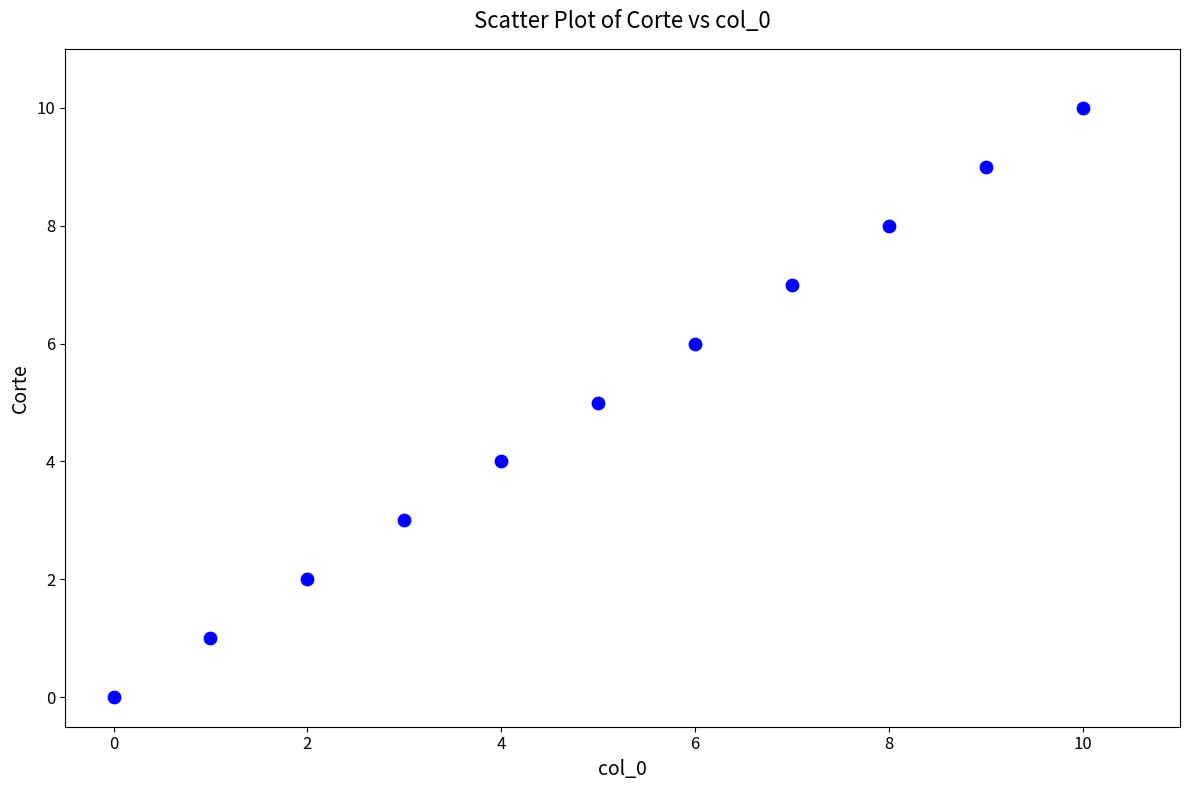

What is the range of Y values (max minus min)?

10